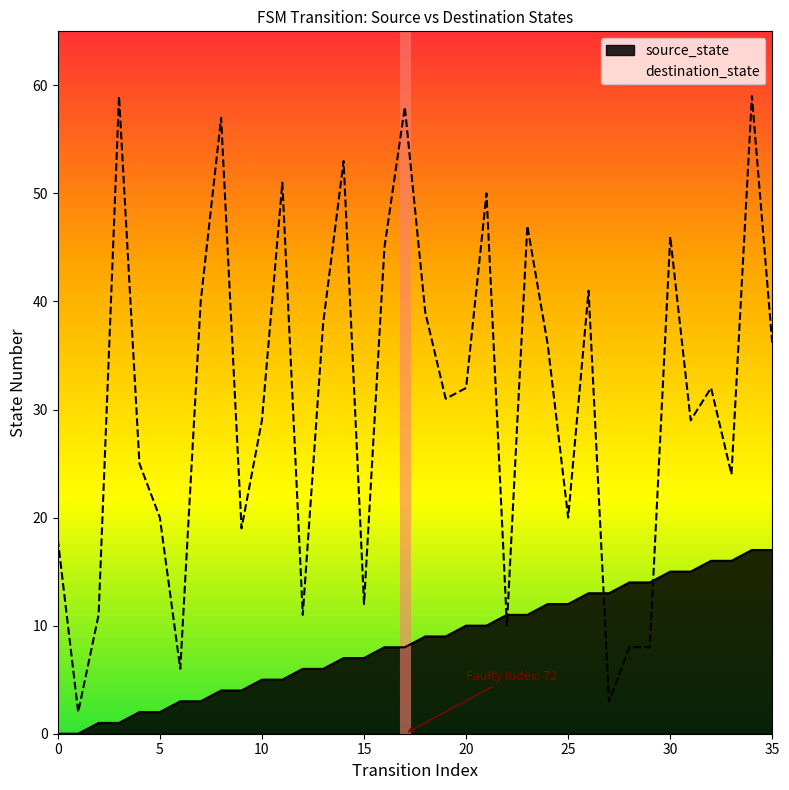

List the labels in order of source_state value, smallest first.

0, 1, 2, 3, 4, 5, 6, 7, 8, 9, 10, 11, 12, 13, 14, 15, 16, 17, 18, 19, 20, 21, 22, 23, 24, 25, 26, 27, 28, 29, 30, 31, 32, 33, 34, 35